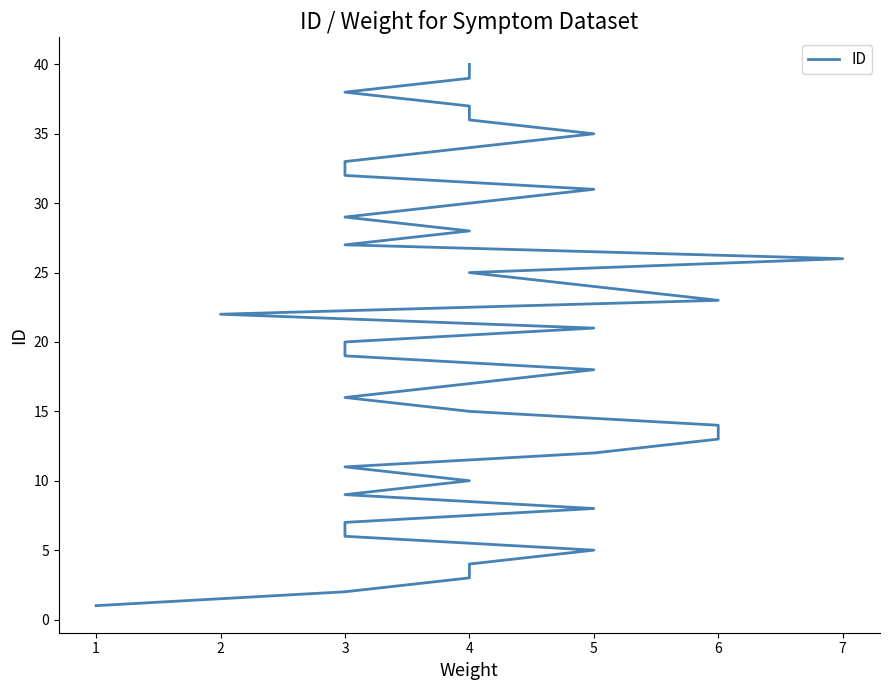

Between 4 and 33, which is larger?

33